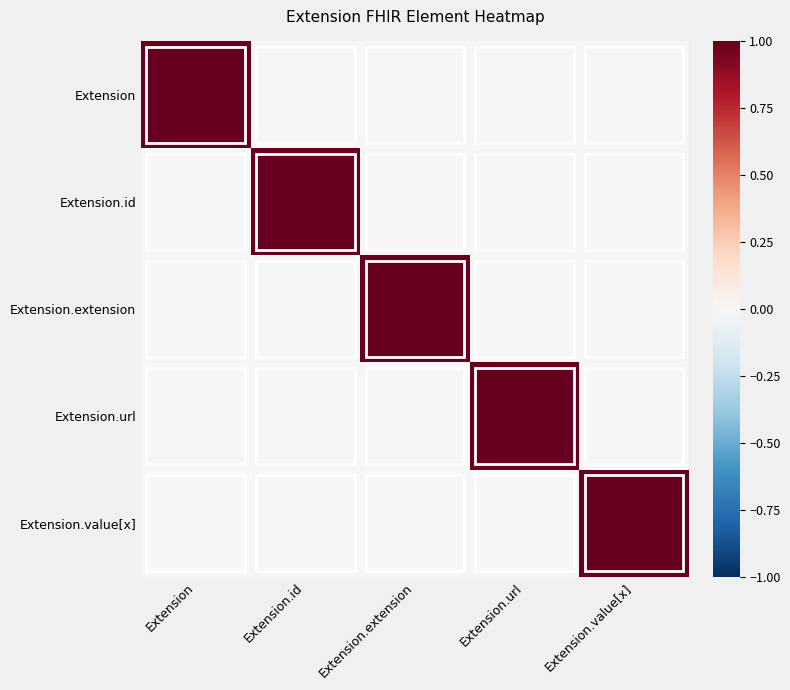

At which label does Extension.value[x] reach its minimum?

Extension